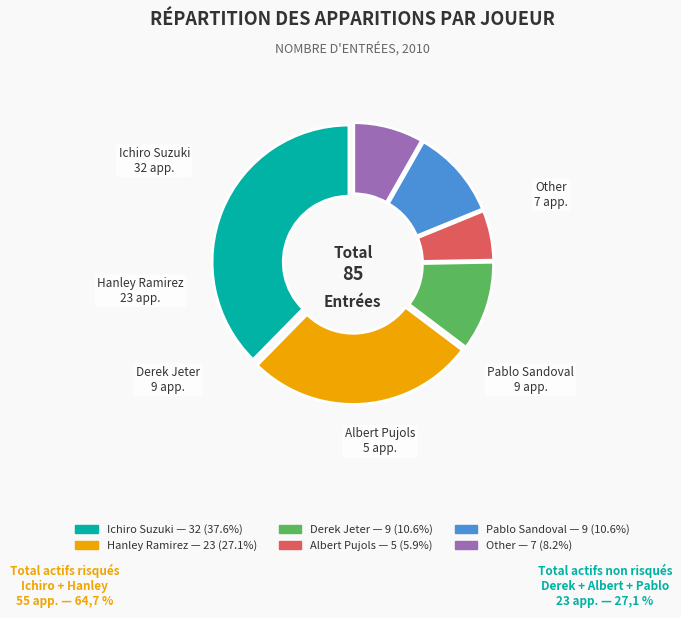

True or false: Pablo Sandoval accounts for 21% of the total.

False